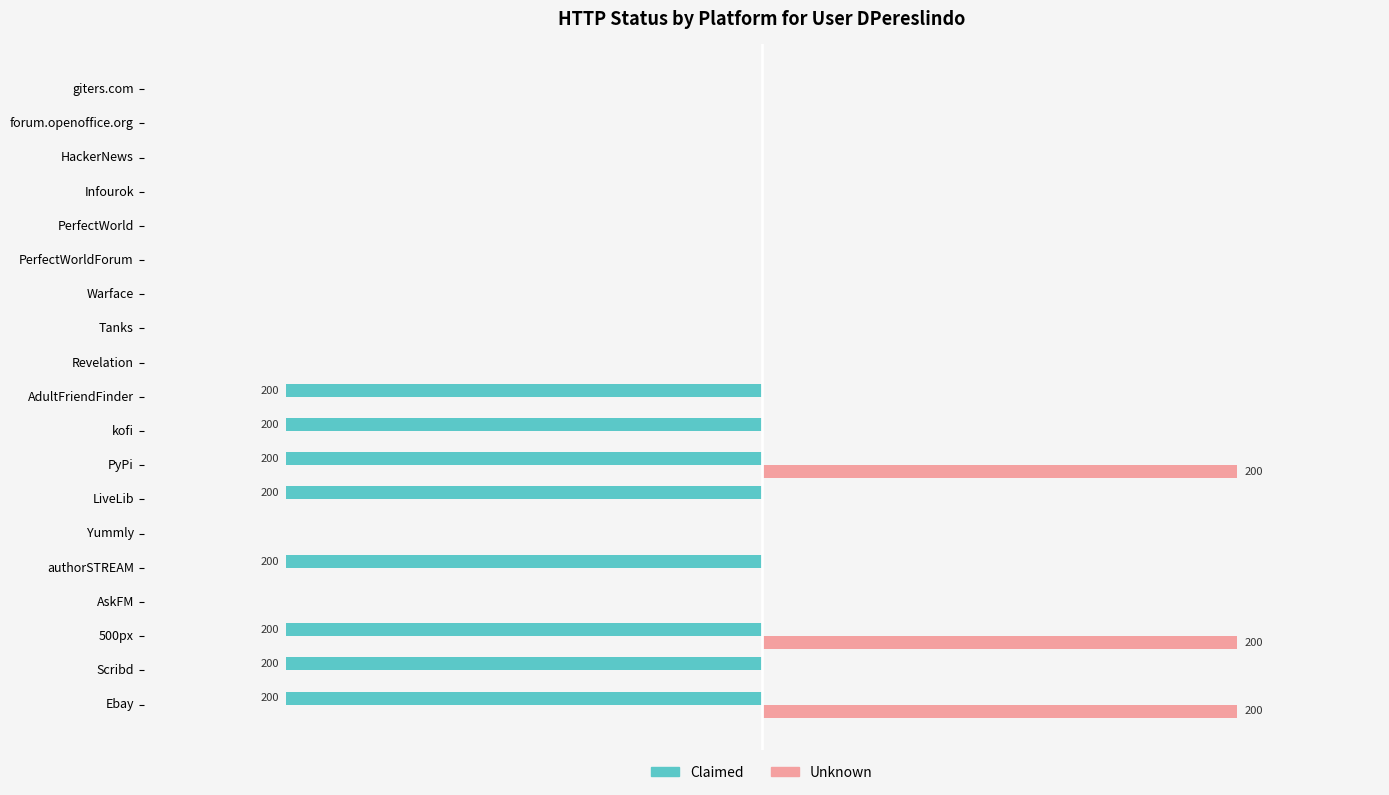

How many series are shown in this chart?

2